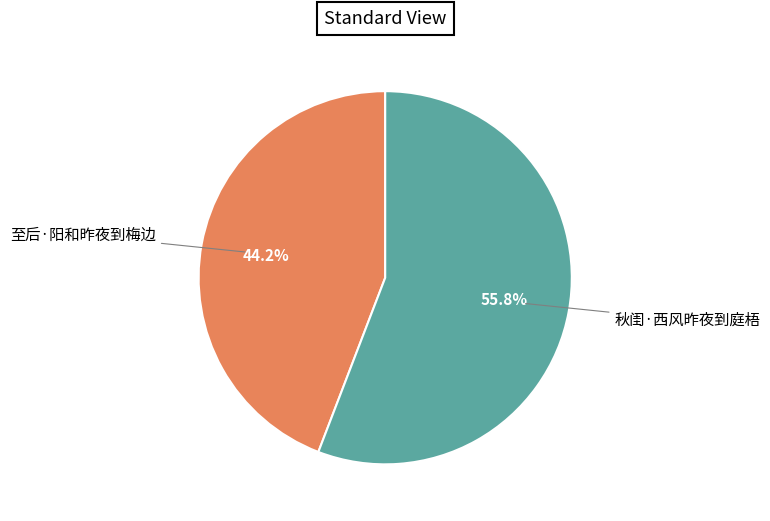

To the nearest percent, what percentage of the pie is 秋闺·西风昨夜到庭梧?

56%